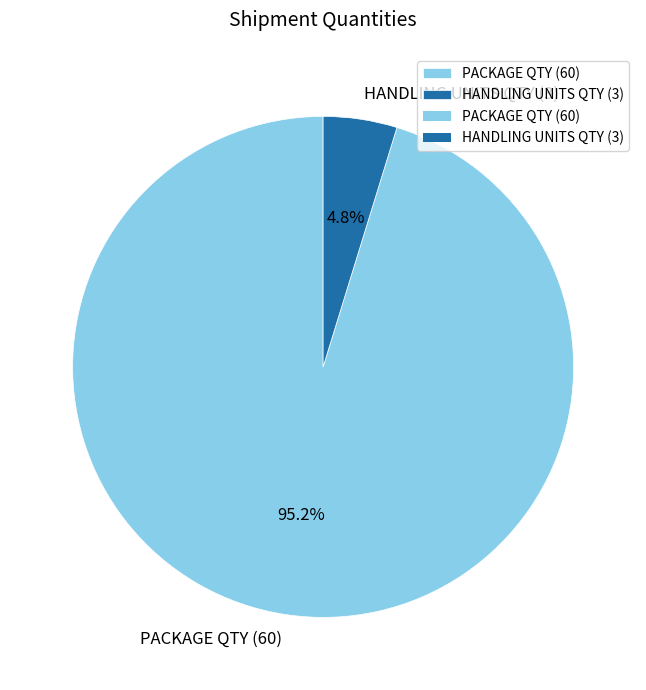

To the nearest percent, what is the average slice percentage?

50%